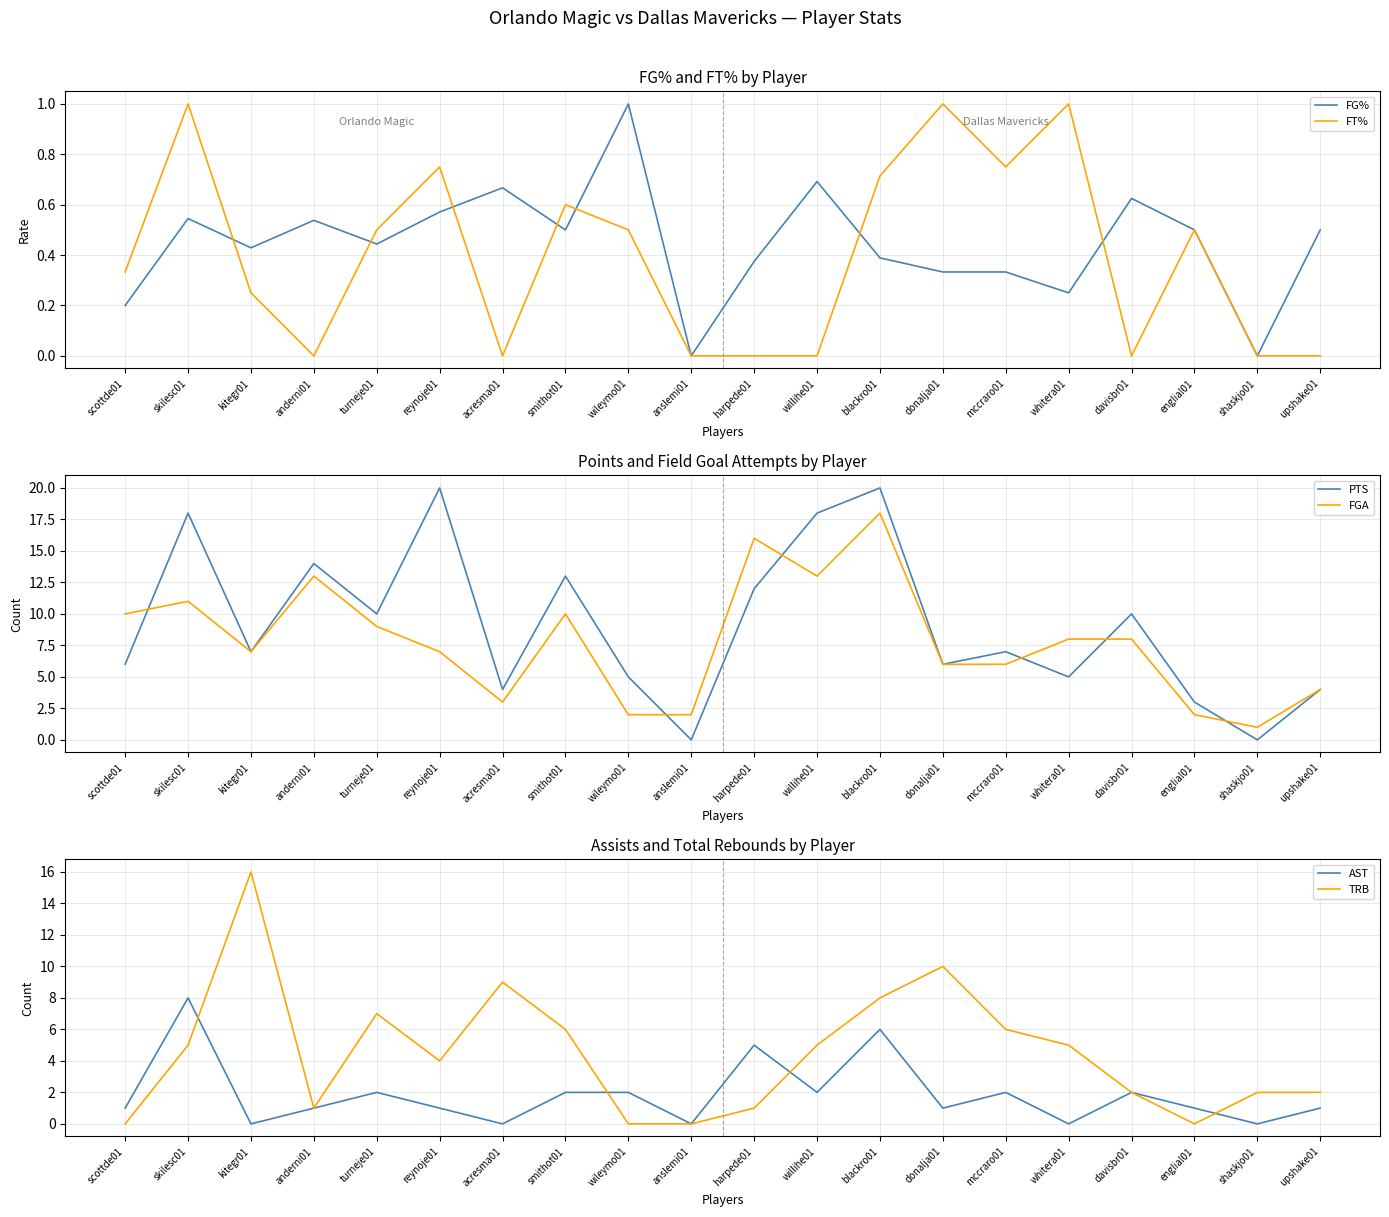

Where is AST nearest to the value 4?

harpede01